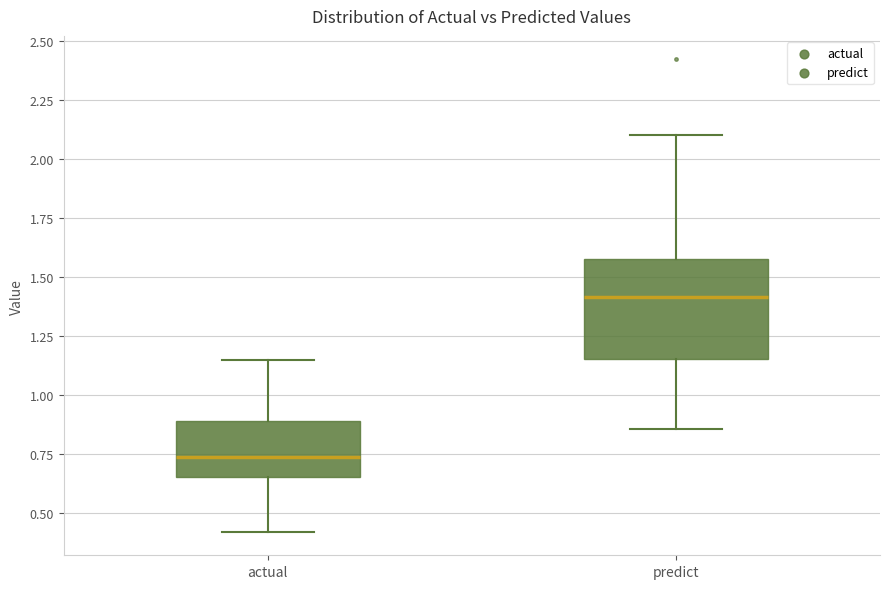

Reading left to right, read every box against the y-axis: the position of its median line, the range the box covers, and the ends of its whiskers. The values are not printed on the chart, so give them approximately, as read against the axis.

actual: median 0.75, box 0.65 to 0.90, whiskers 0.40 to 1.15
predict: median 1.40, box 1.15 to 1.60, whiskers 0.85 to 2.10